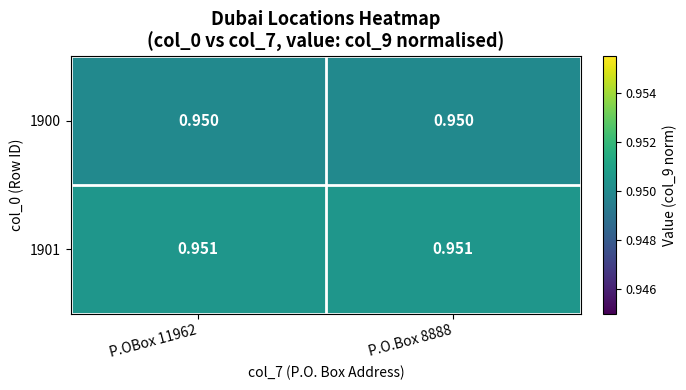

How many categories are shown in the chart?

2